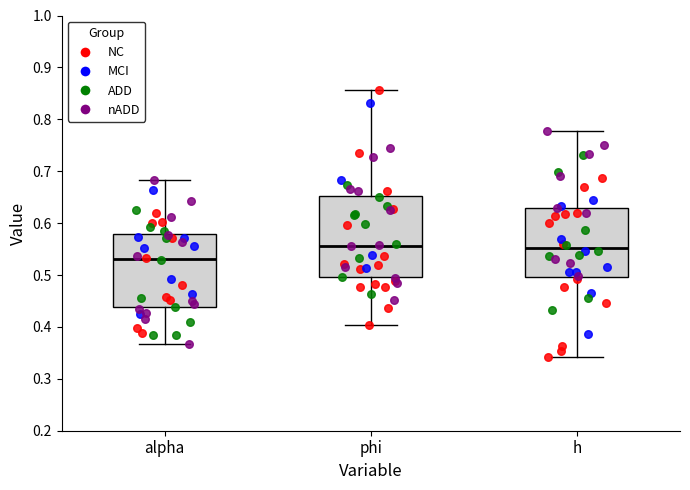

Where is the lower edge of the box for phi on the y-axis? The values are not printed on the chart, so give them approximately, as read against the axis.

0.50